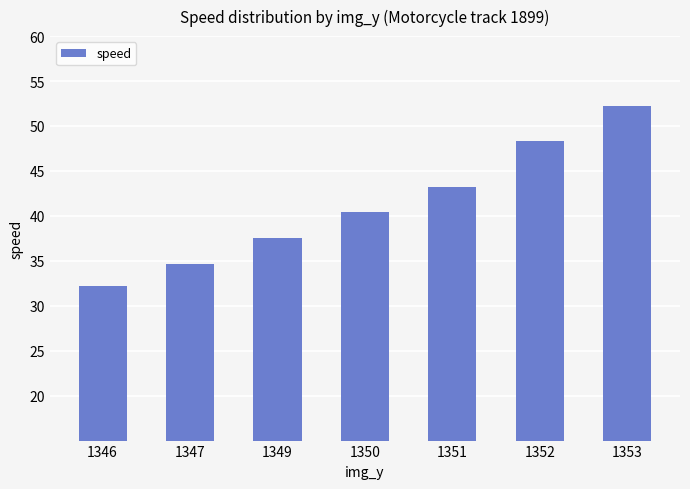

Reading left to right, extract all data points from this chart.

32.2	34.7	37.5	40.4	43.3	48.3	52.2